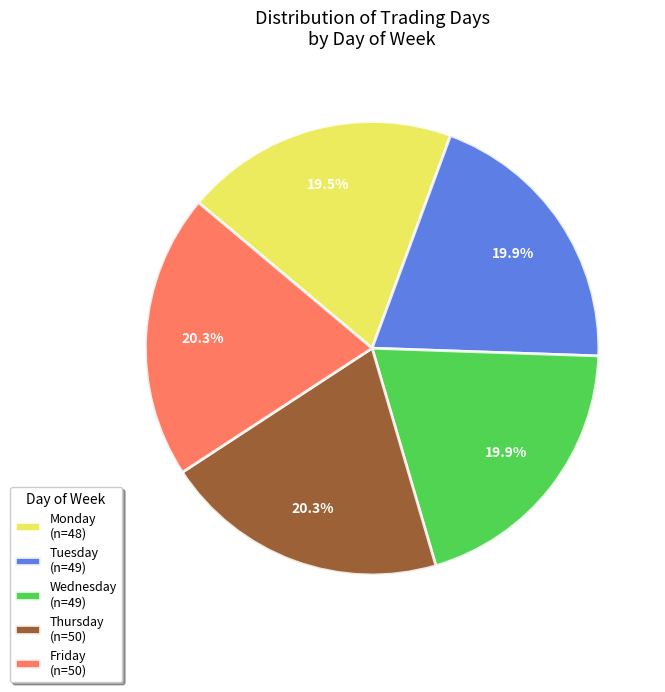

What is the ratio of the value at Monday (n=48) to the value at Thursday (n=50)?

1.0